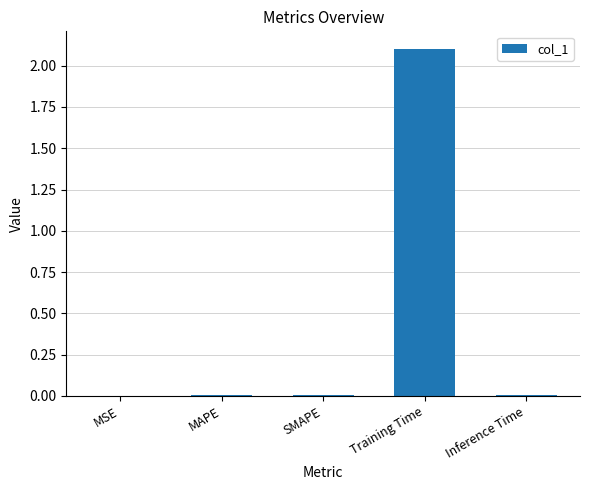

How many distinct data groups are displayed?

1